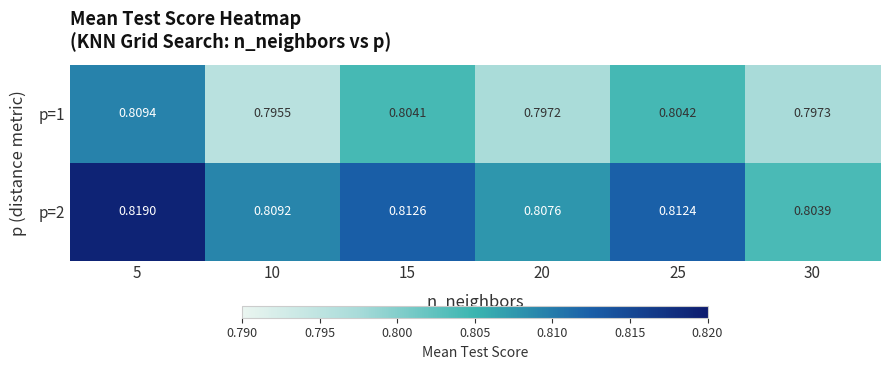

Count the number of categories in the chart.

6